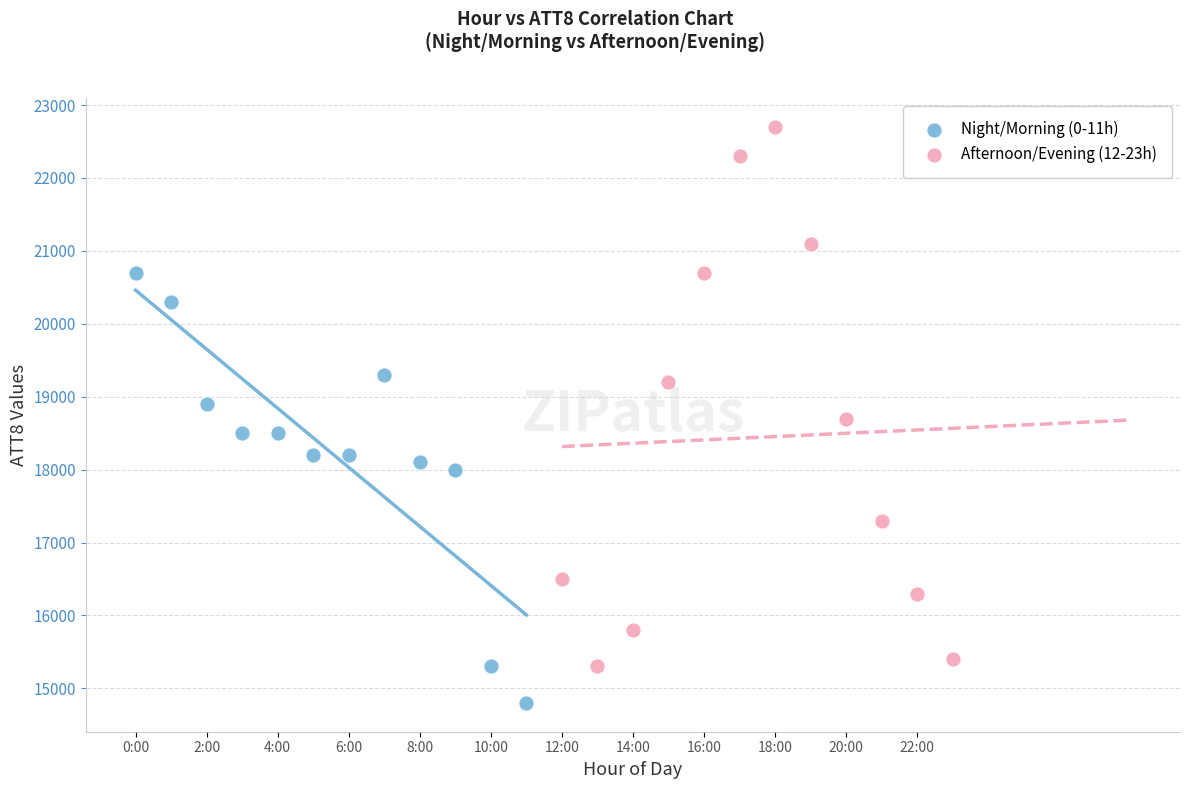

Which series contains the highest Y value?

Afternoon/Evening (12-23h)